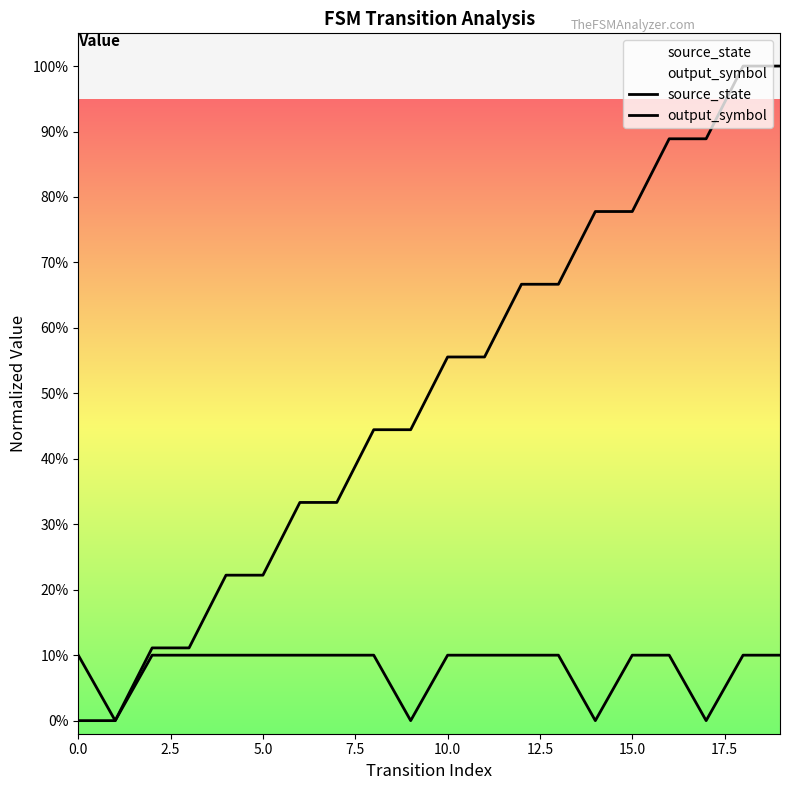

True or false: output_symbol has more than 2 interior local peaks.

False